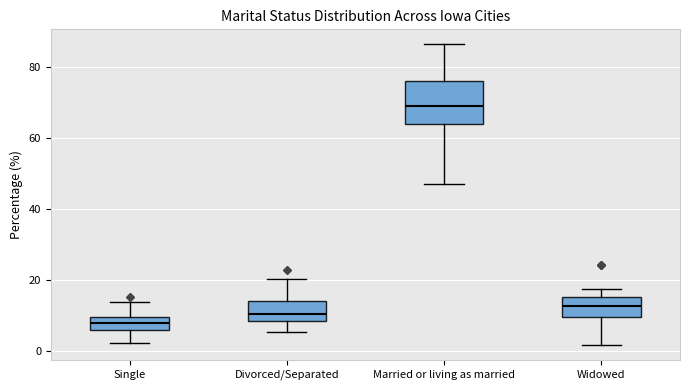

Reading left to right, transcribe this box plot: for each box, give where its median line is, the range the box spans, and where its two whiskers end, as read against the y-axis. The values are not printed on the chart, so give them approximately, as read against the axis.

Single: median 8, box 6 to 10, whiskers 2 to 14
Divorced/Separated: median 10, box 8 to 14, whiskers 6 to 20
Married or living as married: median 70, box 64 to 76, whiskers 46 to 86
Widowed: median 12, box 10 to 16, whiskers 2 to 18